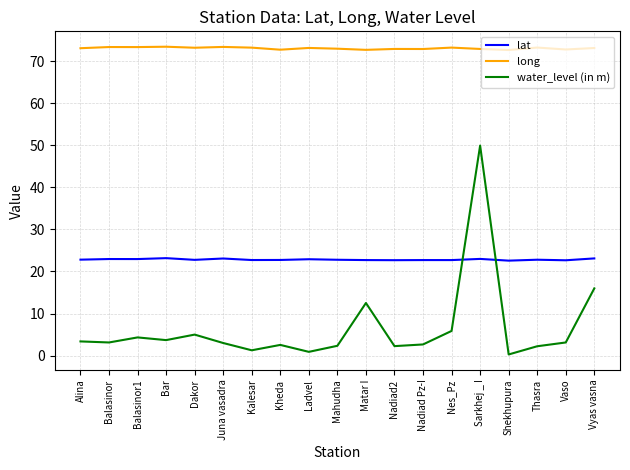

Which series changed the most between Sarkhej _ I and Shekhupura?

water_level (in m)